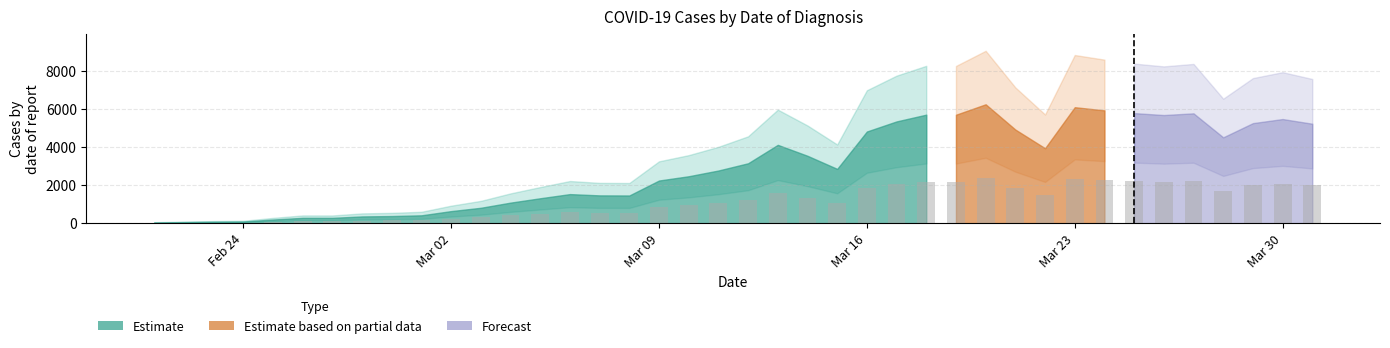

Approximately how many times larger is the value at Mar 30 compared to Mar 23?

0.9